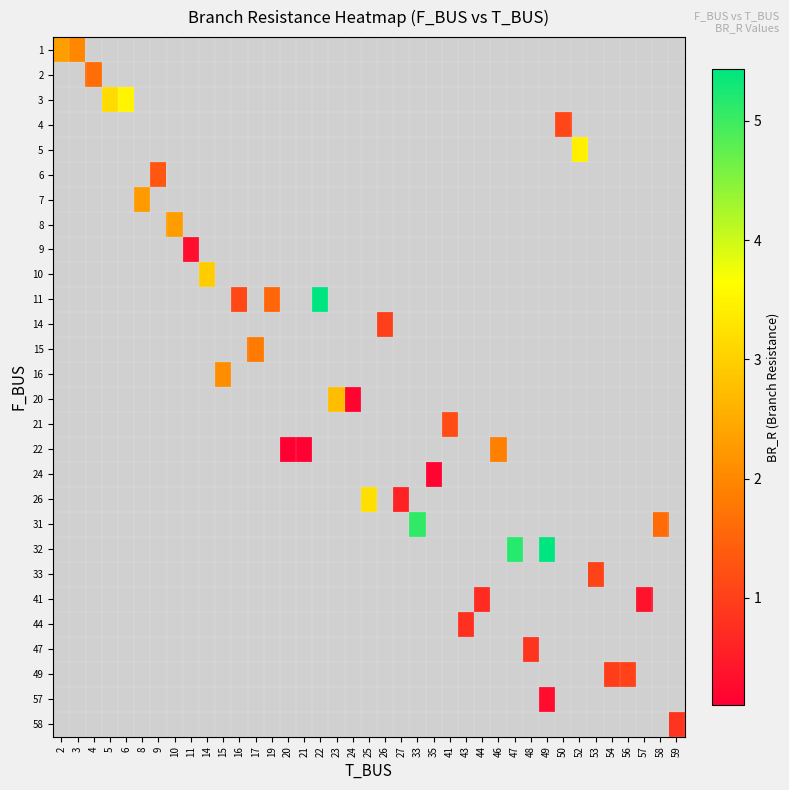

Read the row_16 value at 46.

1.9